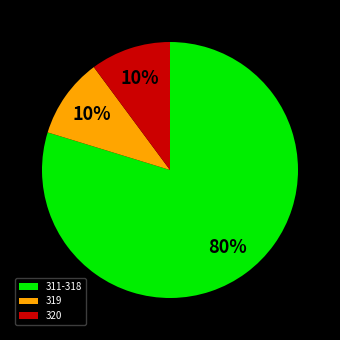

To the nearest percent, what portion does 320 represent?

10%